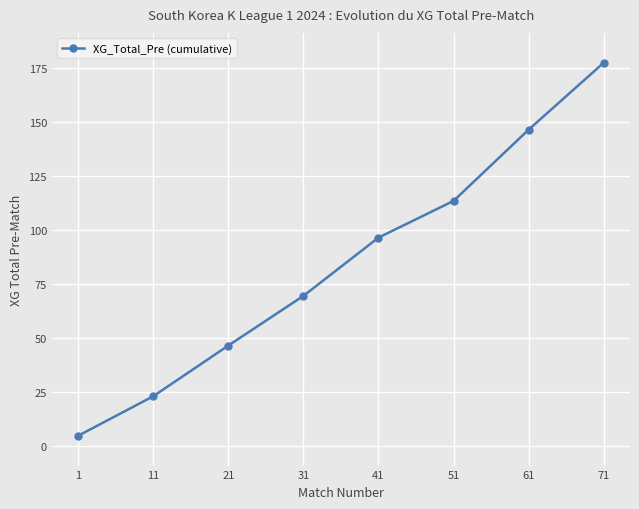

What is the minimum value shown in the chart?

4.7